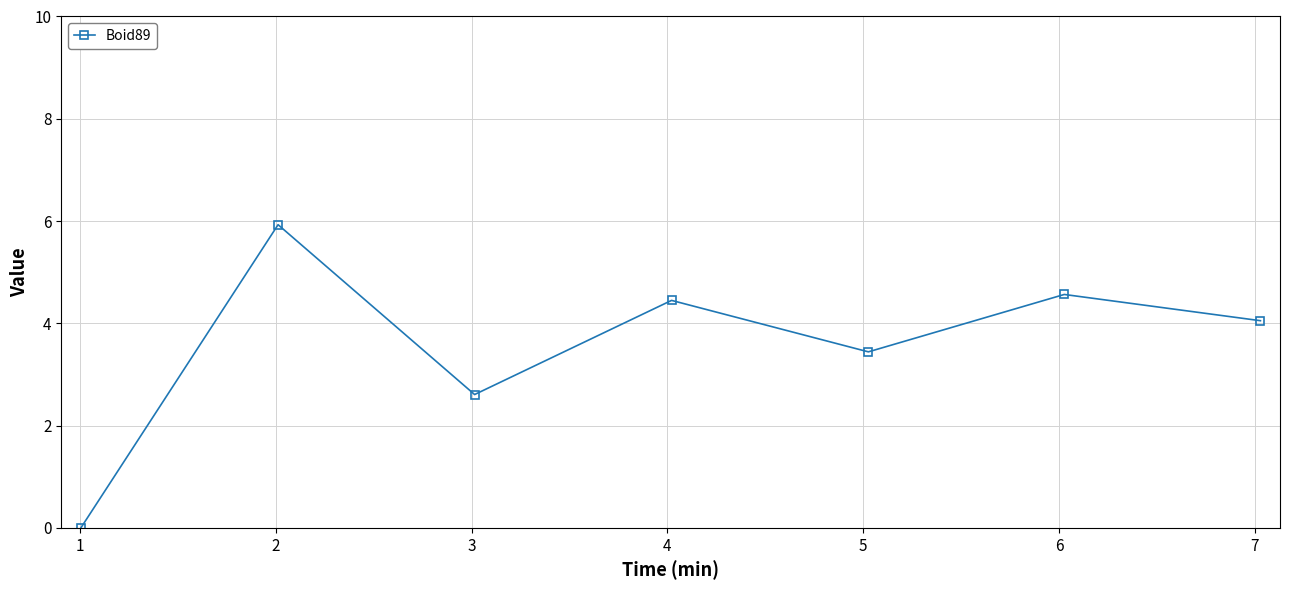

What is the sum of all values?

25.0